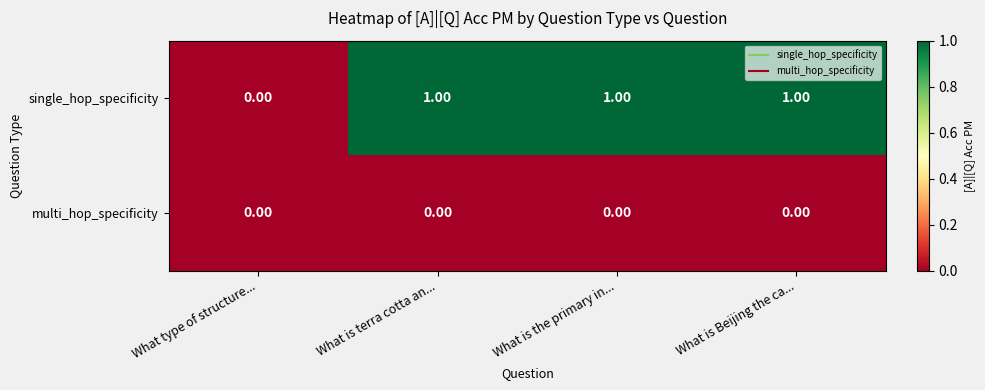

What is the greatest value displayed?

1